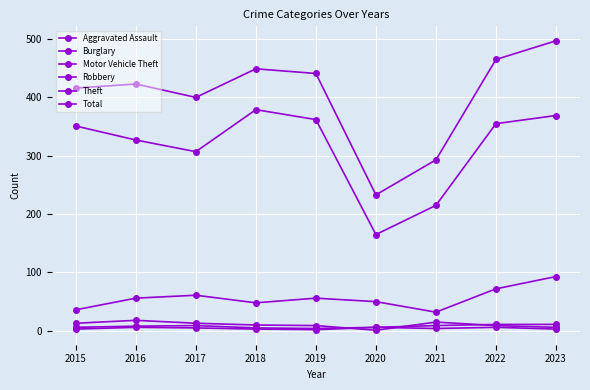

How many series are shown in this chart?

6